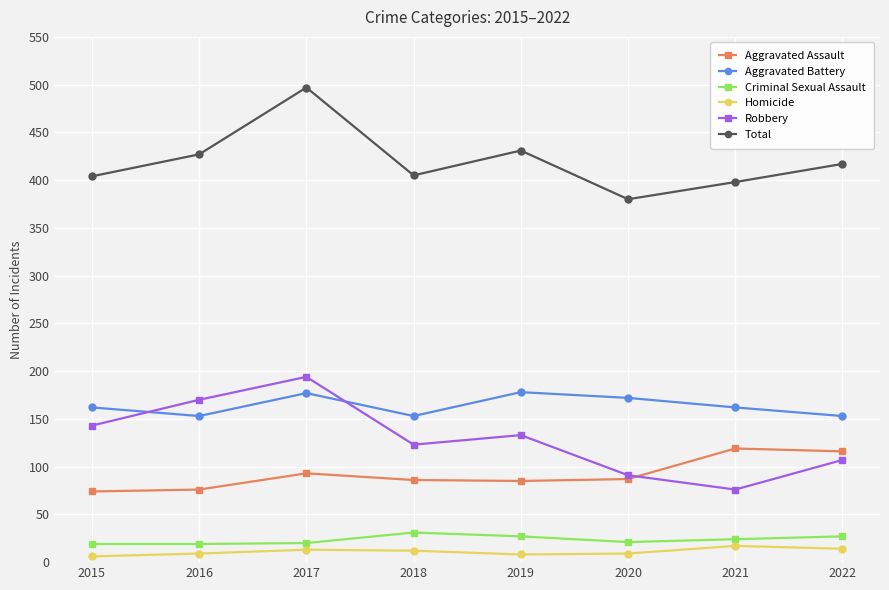

At how many categories does at least one series exceed 279?

8